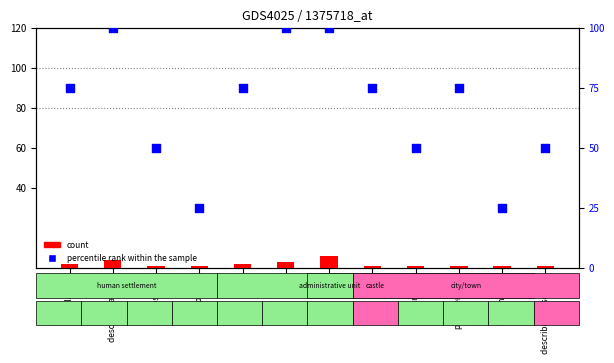

At how many categories does at least one series exceed 77?

3